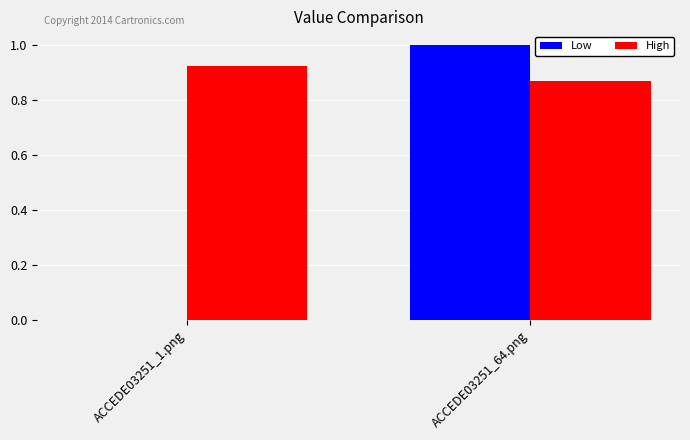

Which series changed the most between ACCEDE03251_1.png and ACCEDE03251_64.png?

Low